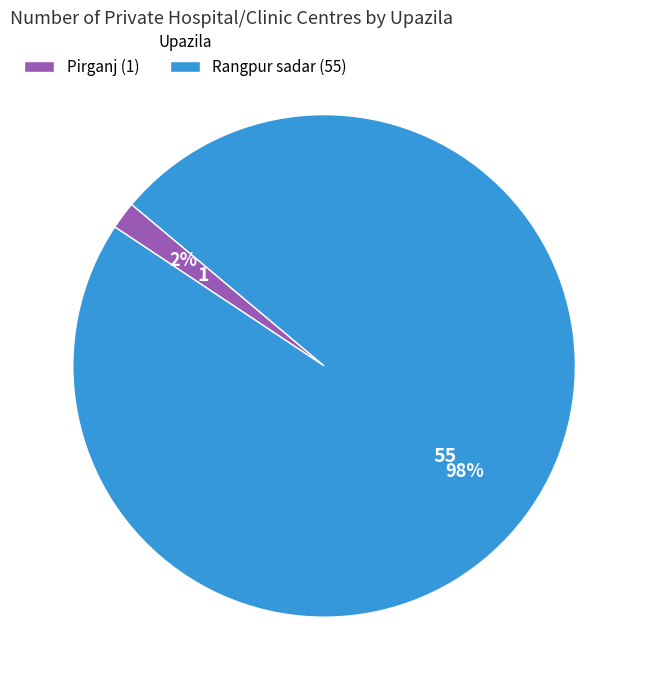

How many segments does this pie chart have?

2